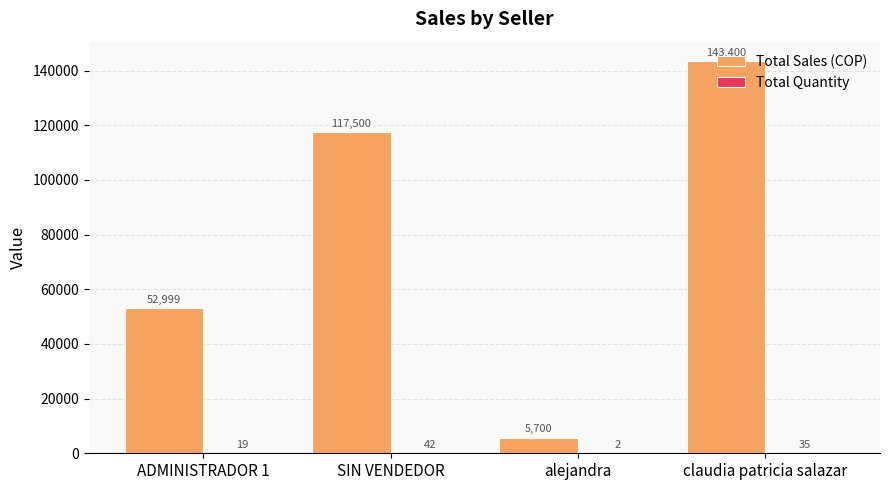

The value of Total Sales (COP) at ADMINISTRADOR 1 is 52999. True or false?

True